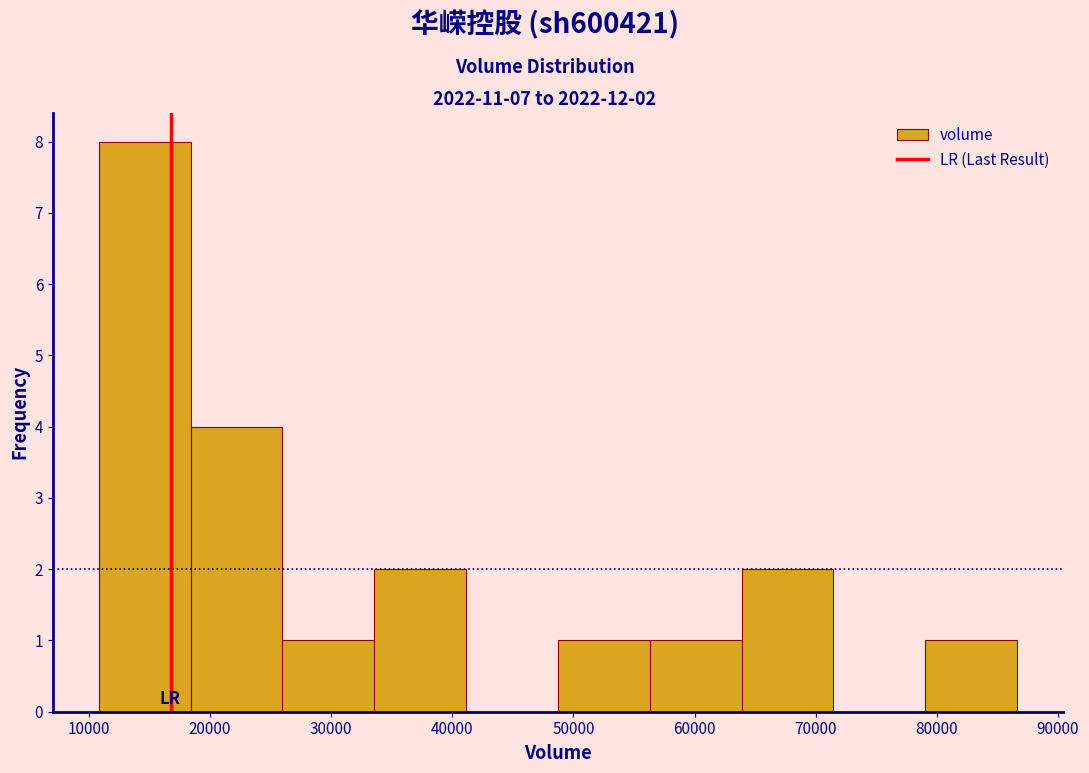

Over which range of the x-axis is the bar tallest?

11000 to 18000